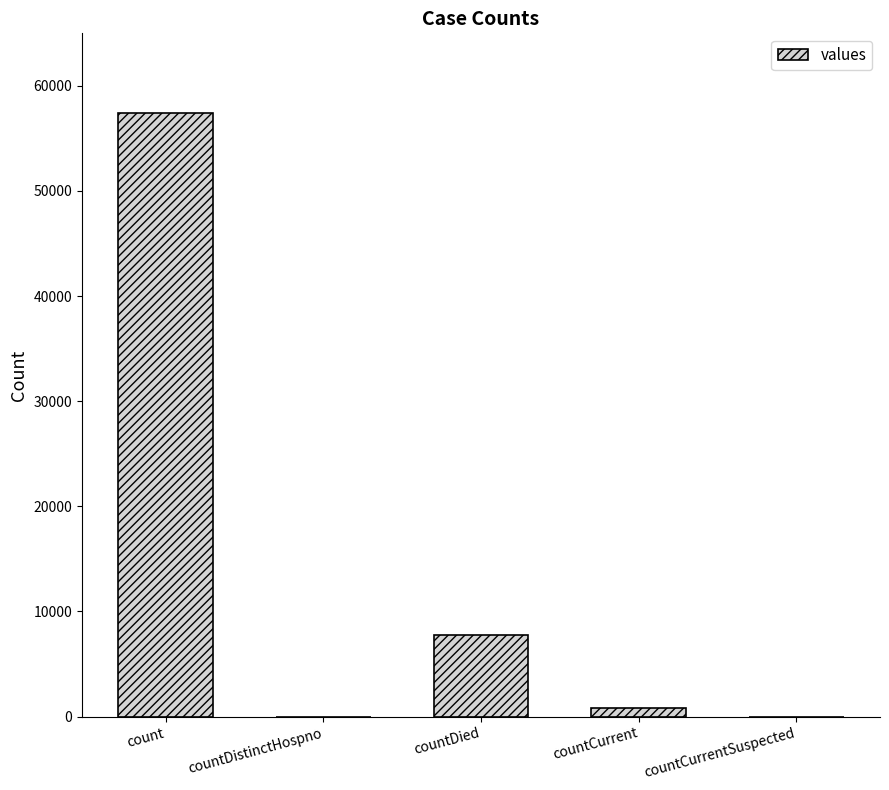

How many categories are shown in the chart?

5